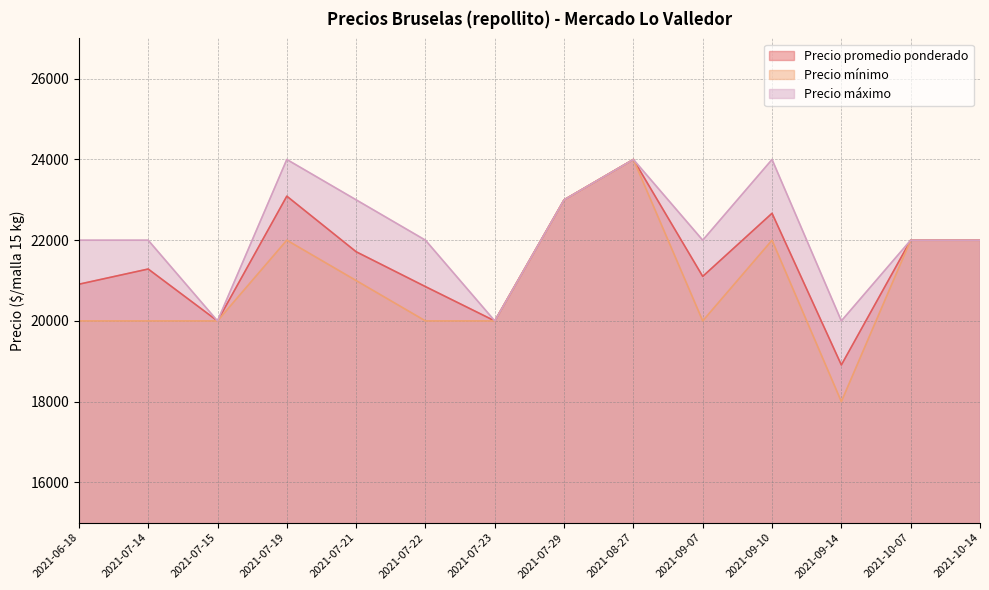

Rank the series at 2021-10-07 from lowest to highest value.

Precio promedio ponderado, Precio mínimo, Precio máximo